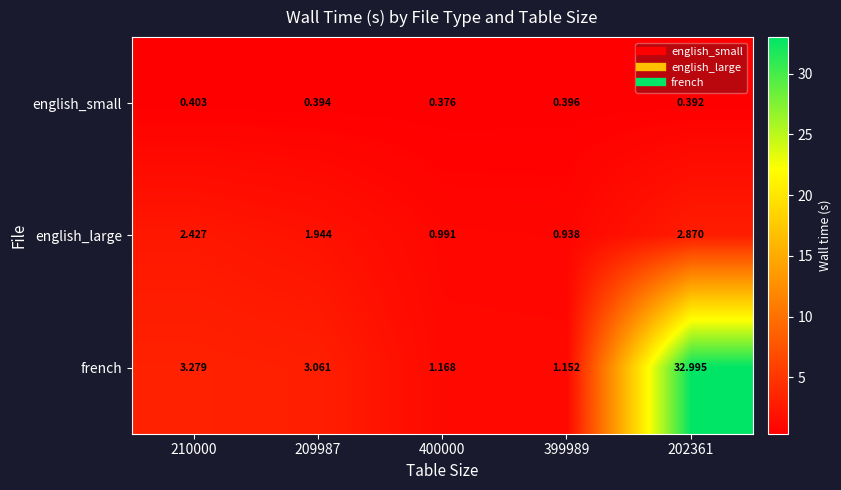

Which series changed the most between 210000 and 202361?

french